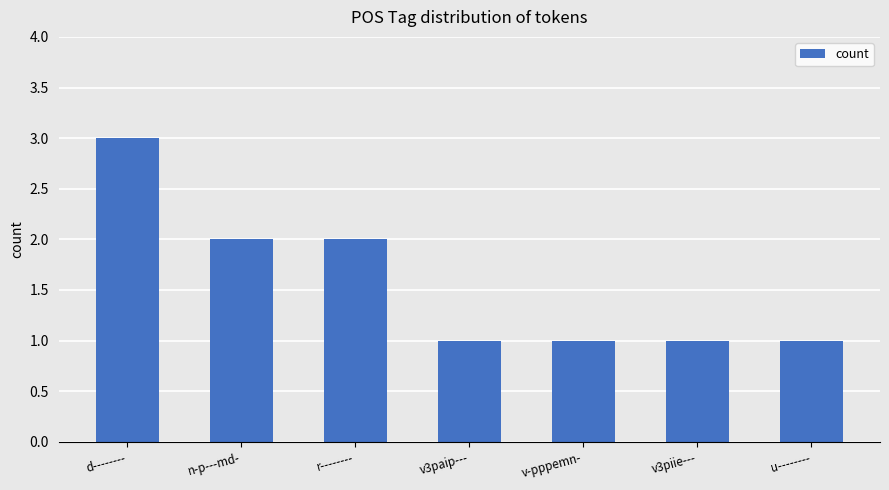

How many categories are shown in the chart?

7